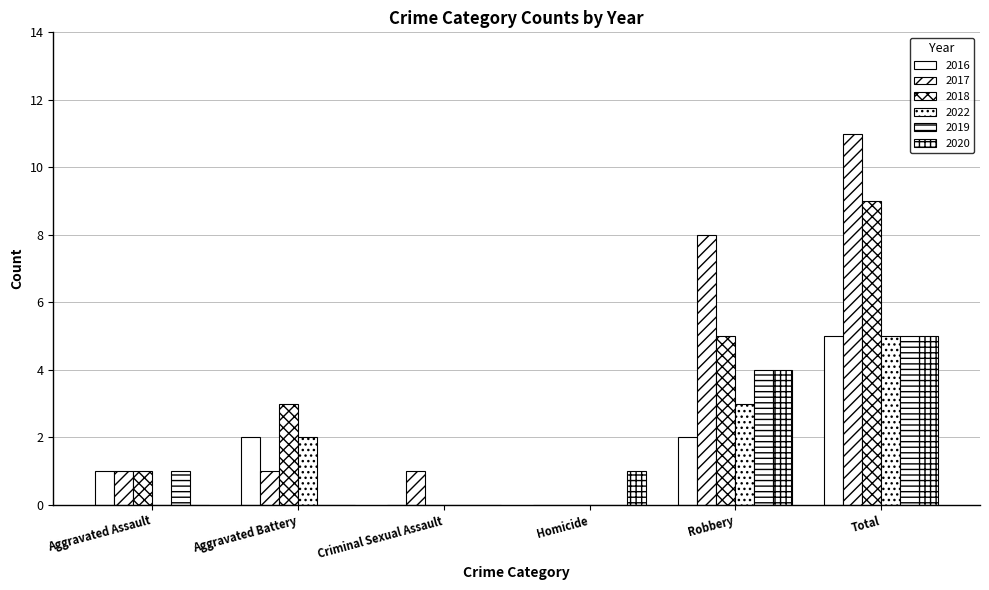

Count the number of data series in this chart.

6